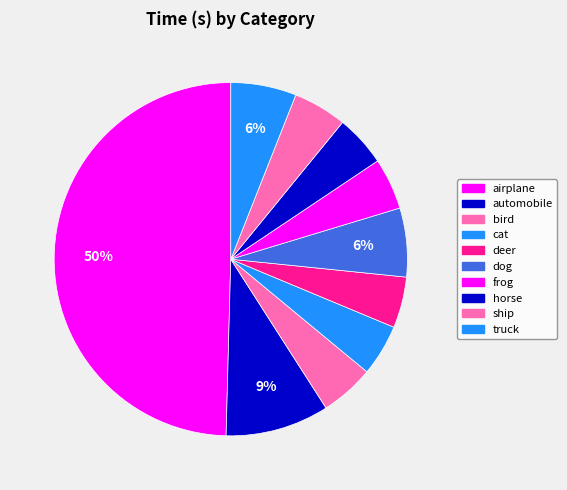

To the nearest percent, what portion does cat represent?

5%